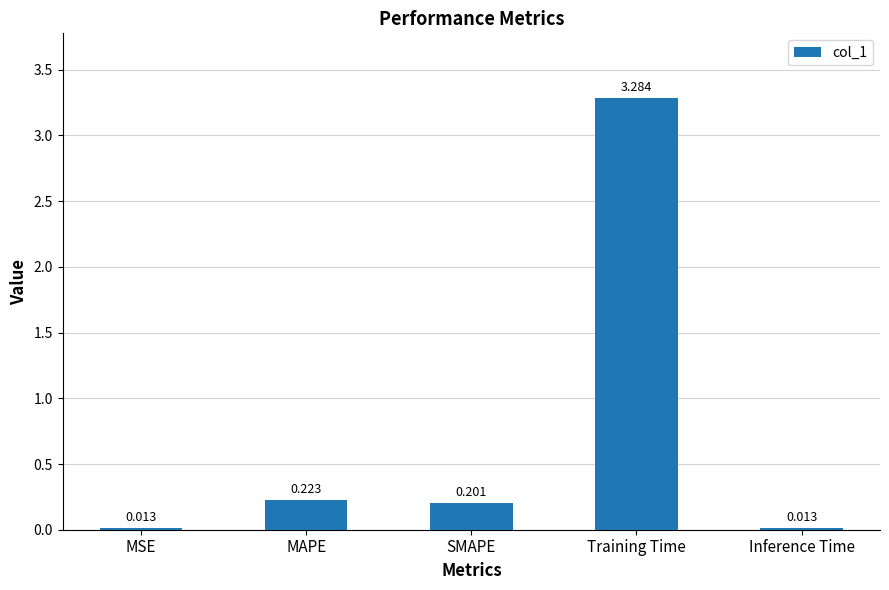

Are the bars horizontal?

No